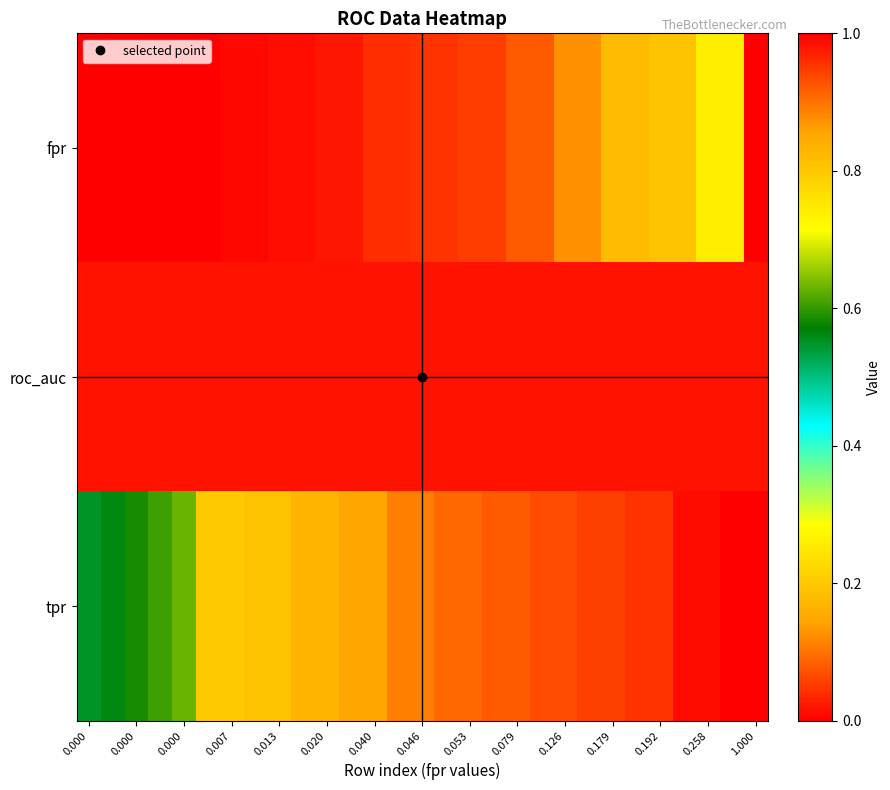

How many categories are shown in the chart?

29